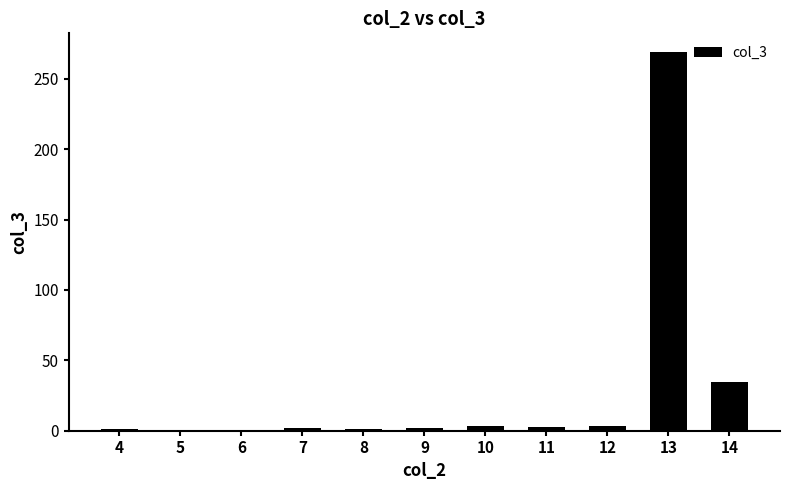

What is the change in value from 5 to 12?

+2.6